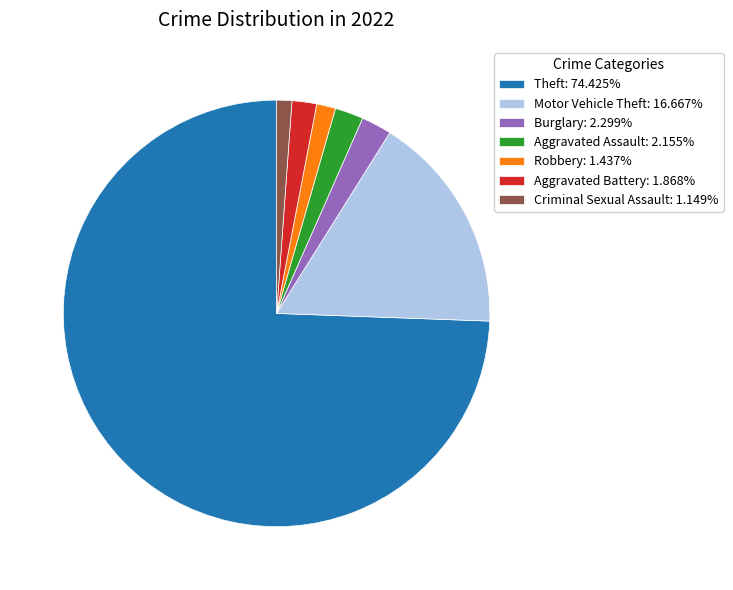

Is there any slice that represents more than half of the pie?

Yes